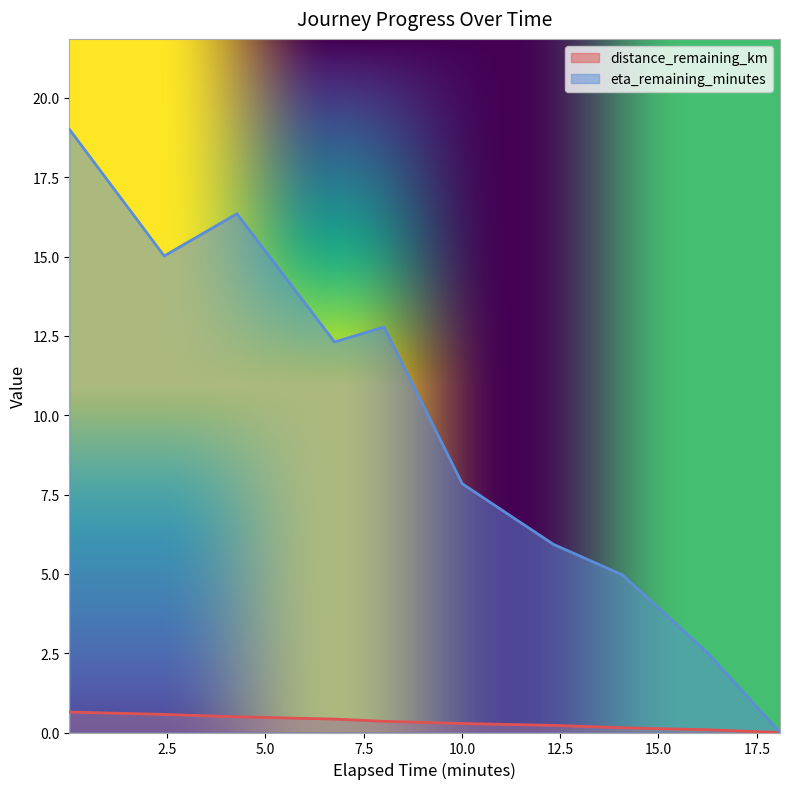

List the series in order of their peak value, lowest first.

distance_remaining_km, eta_remaining_minutes